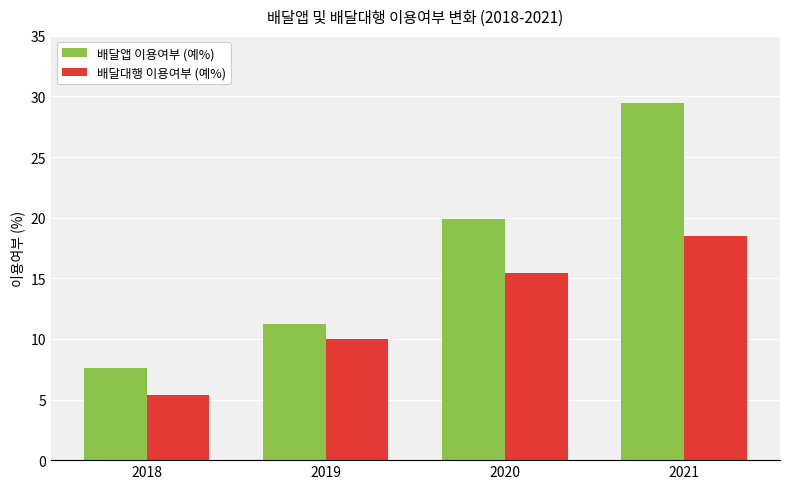

At 2019, list the series in order from largest to smallest.

배달앱 이용여부 (예%), 배달대행 이용여부 (예%)